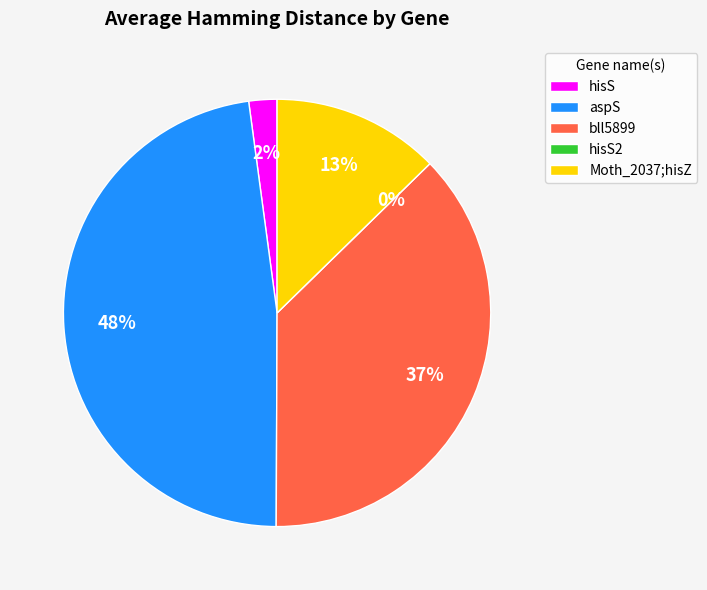

What percentage is the hisS slice, to the nearest percent?

2%